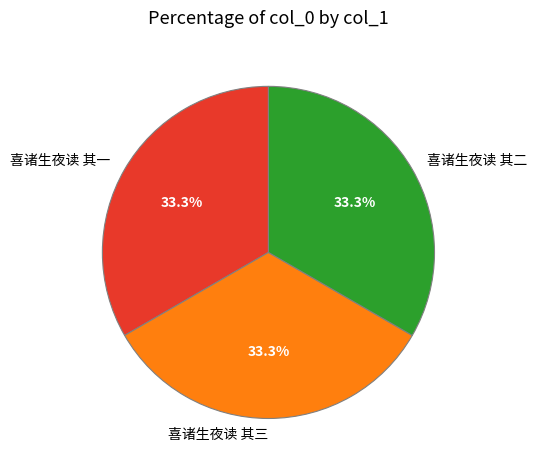

Combined, what portion of the pie is 喜诸生夜读 其三 and 喜诸生夜读 其二?

66.7%